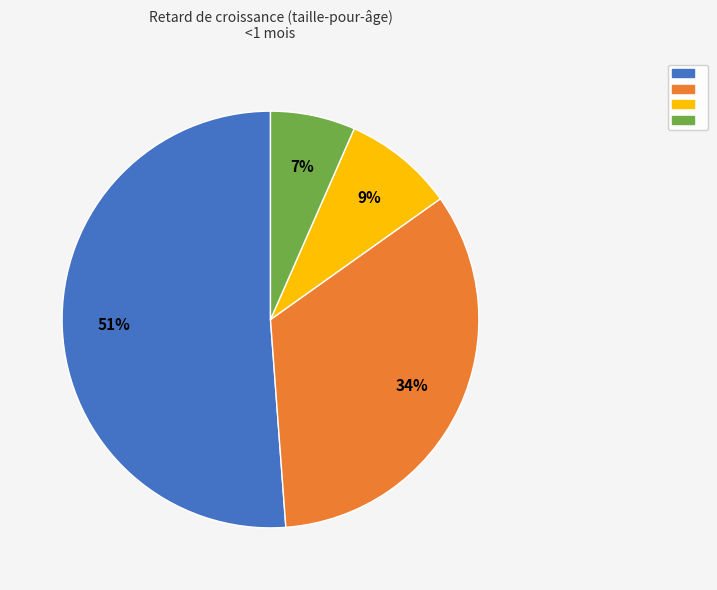

To the nearest percent, what is the average slice percentage?

25%